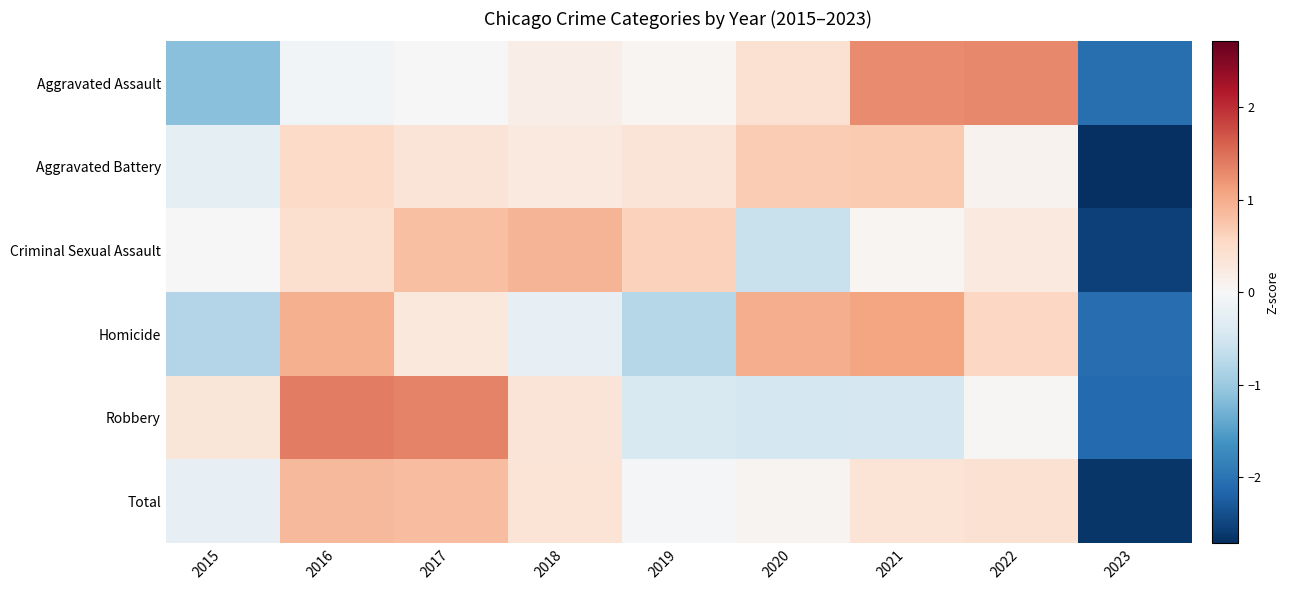

Which series has the largest range (max minus min)?

Total